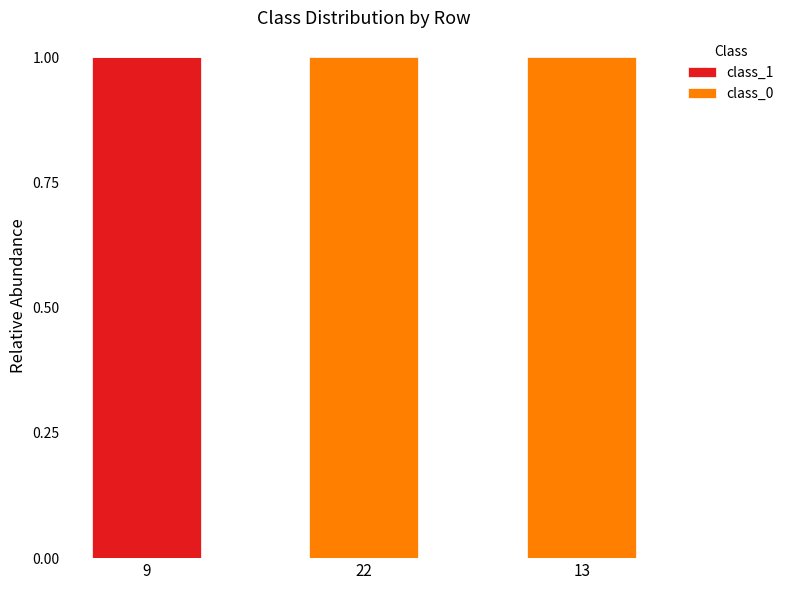

Are the bars grouped side by side (vs. stacked)?

No